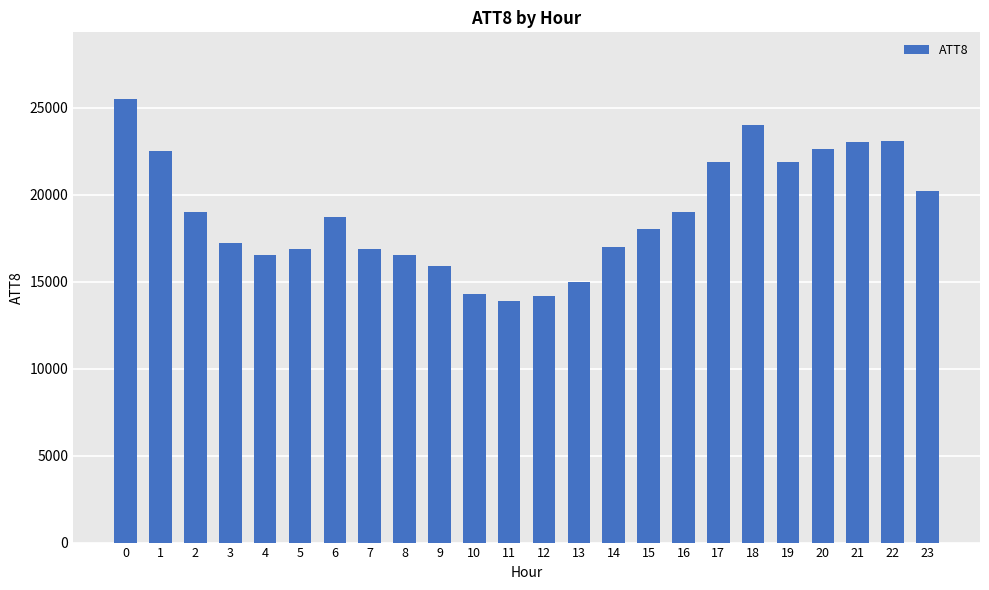

What is the approximate value at 4, to the nearest 10?

16500